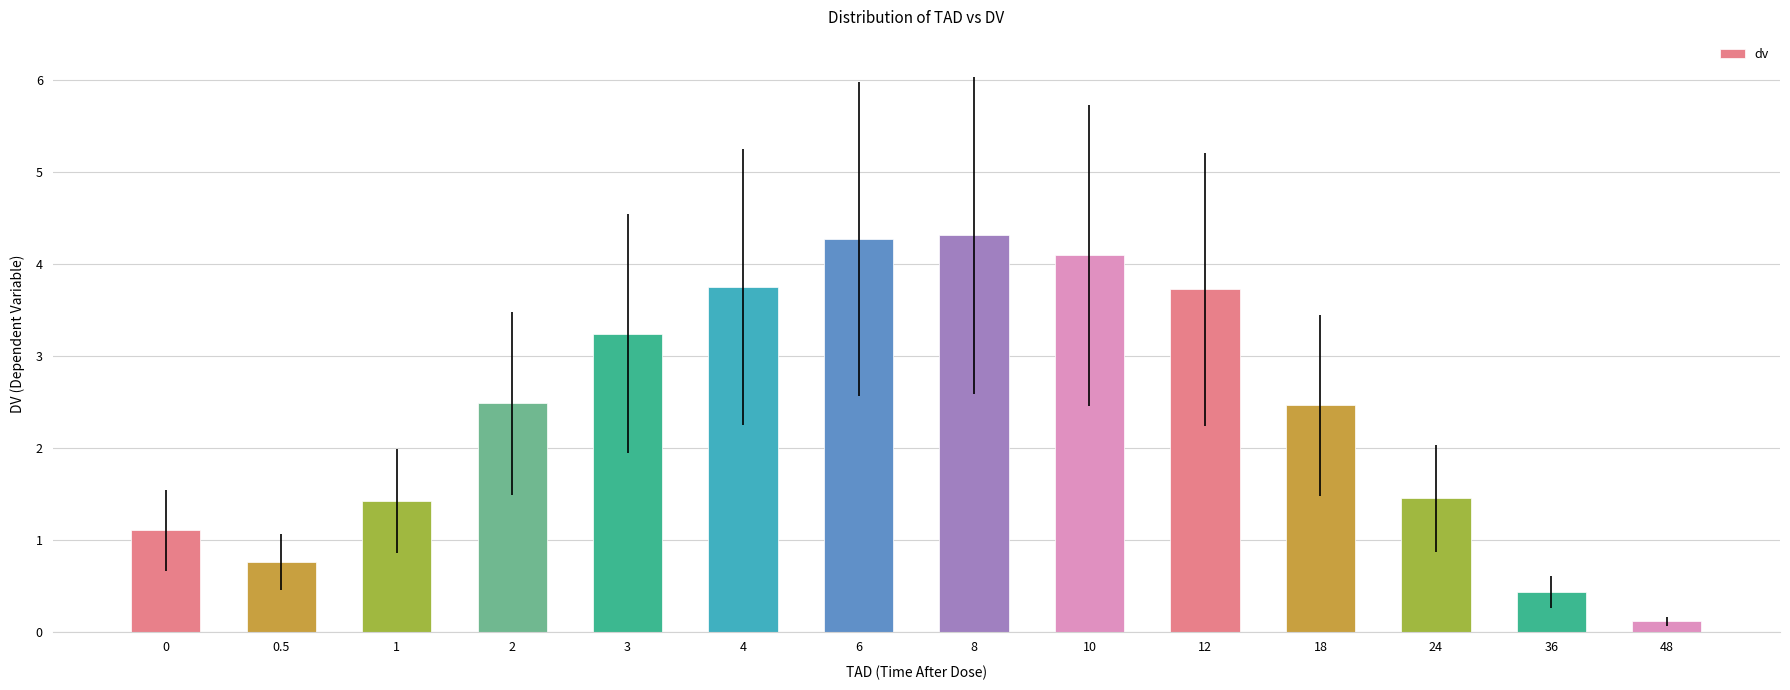

Is it true that the value at 0.5 is 0.8?

True